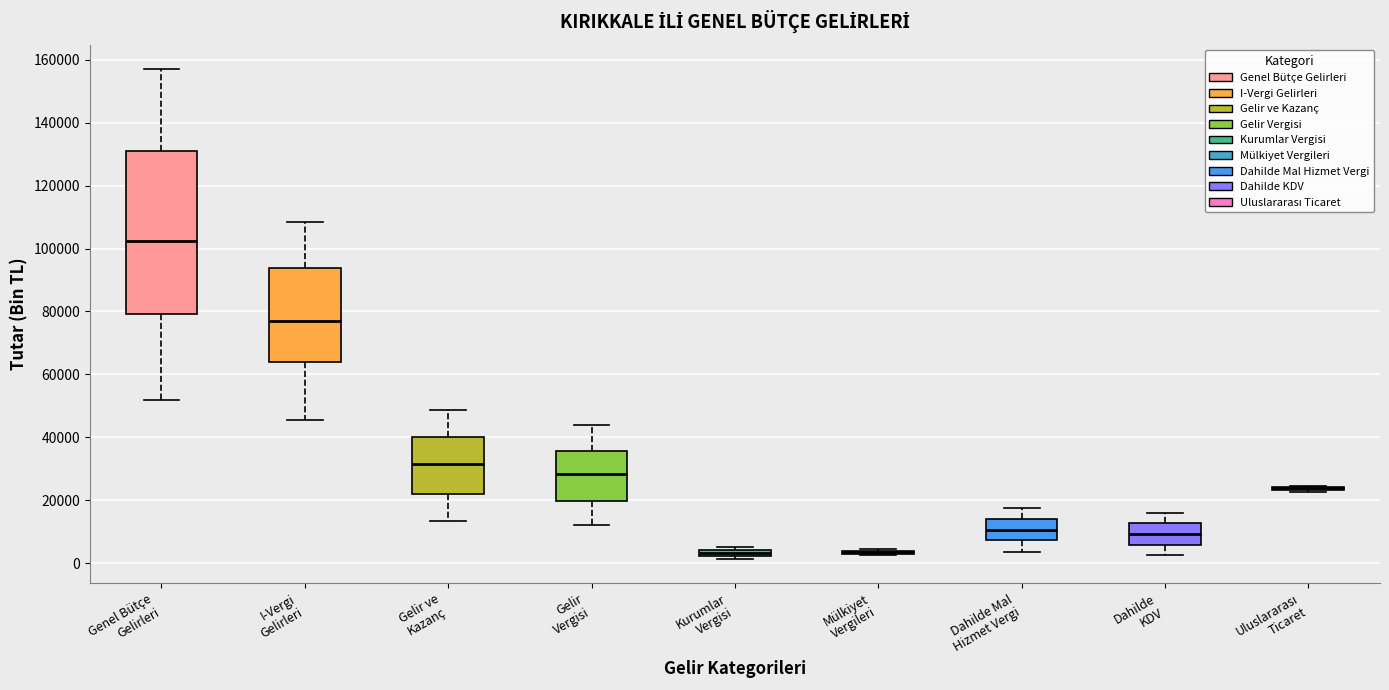

Where does the lower whisker of the box for I-Vergi Gelirleri end on the y-axis? The values are not printed on the chart, so give them approximately, as read against the axis.

46000